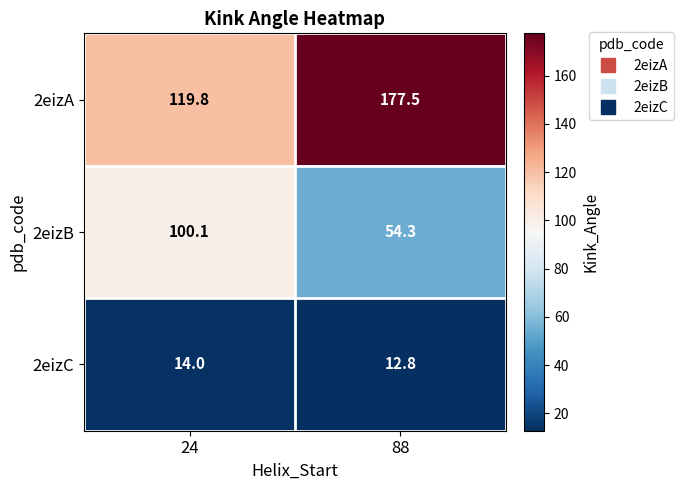

What is the difference between the maximum and minimum values in the 2eizC series?

1.2